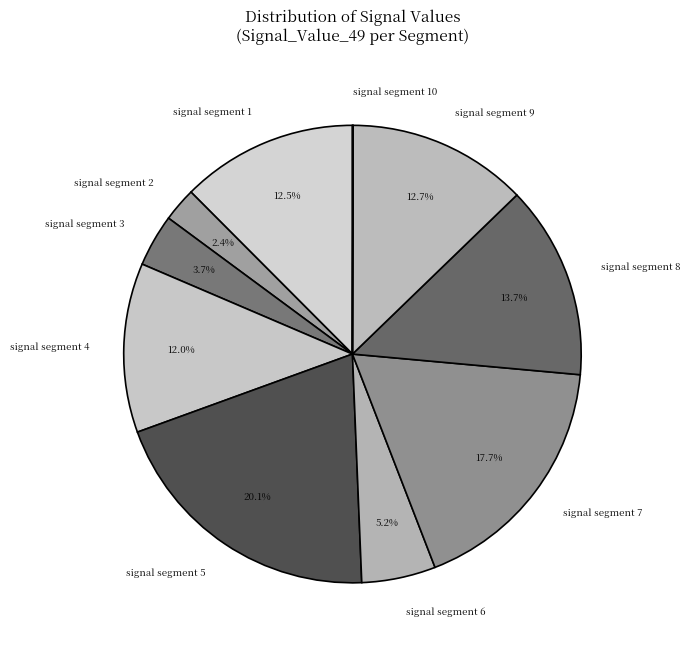

What percentage is the signal segment 9 slice, to the nearest percent?

13%